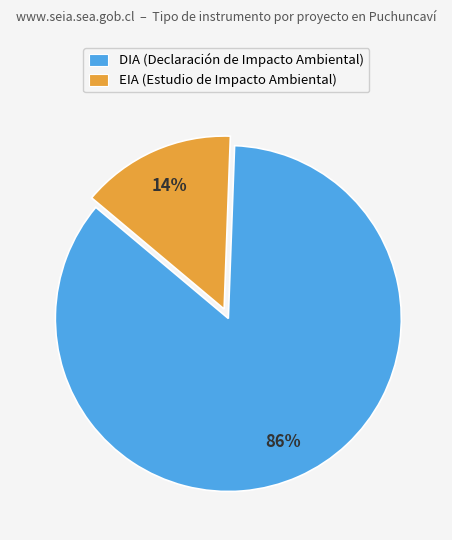

Is it true that DIA is 86% of the pie?

True